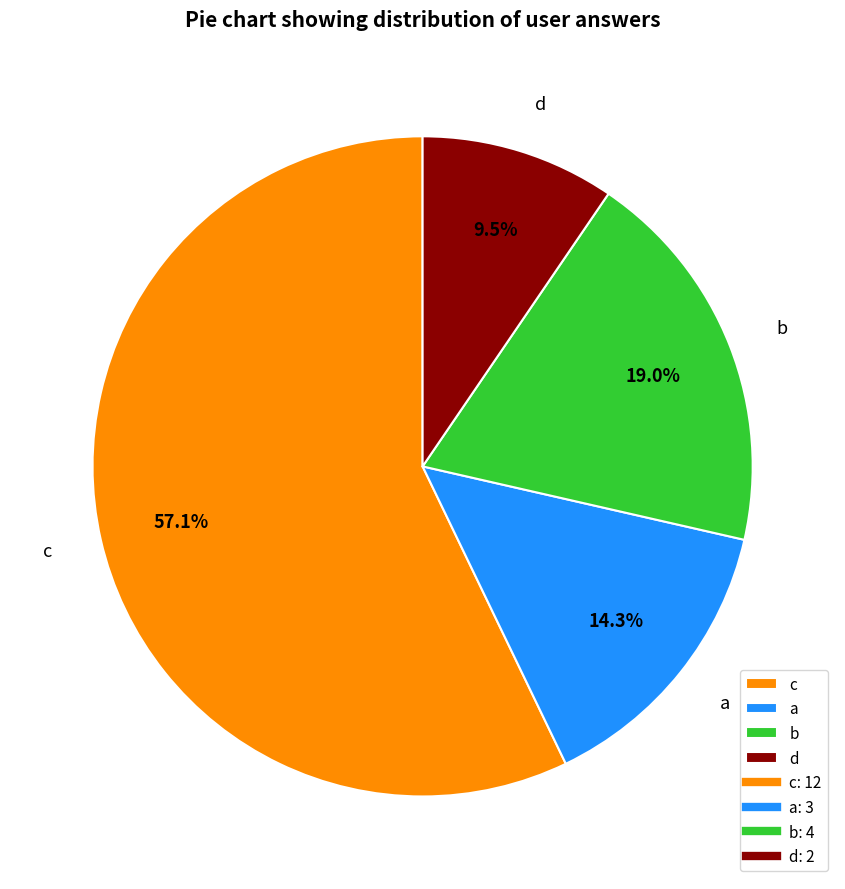

To the nearest percent, what is the average slice percentage?

25%